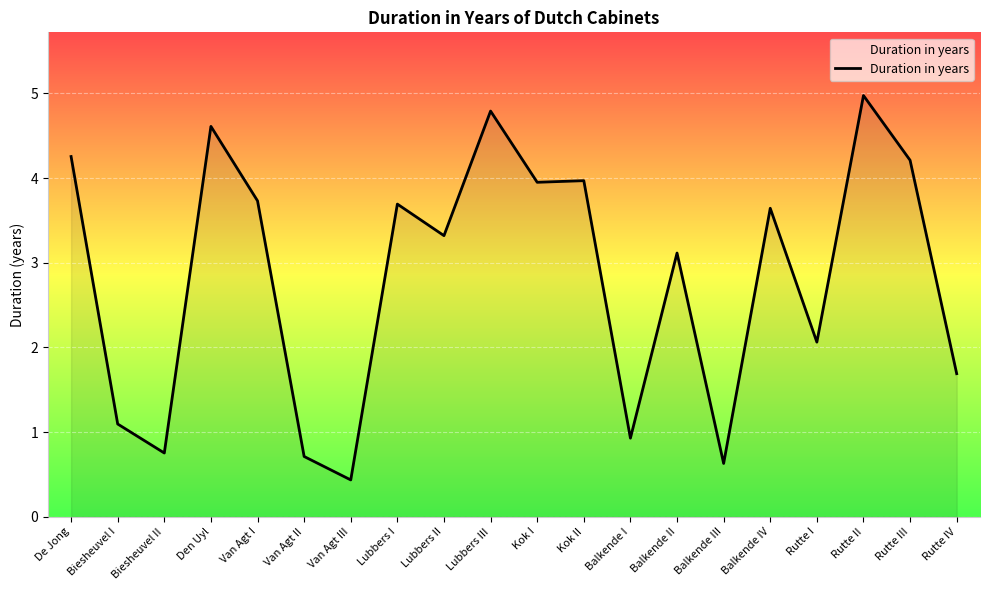

How many values are below 3?

8